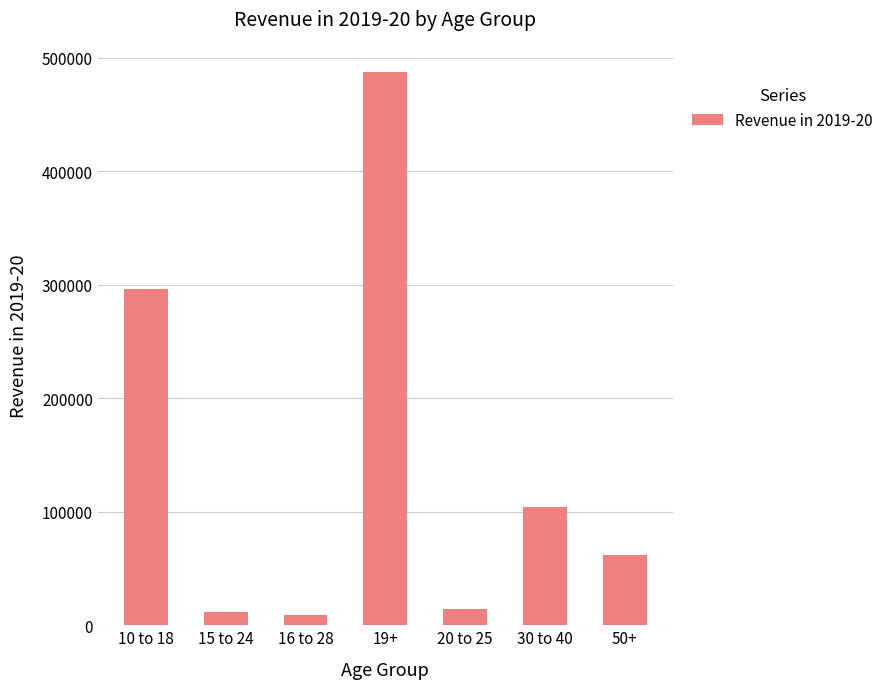

The value at 20 to 25 is 14368. True or false?

True